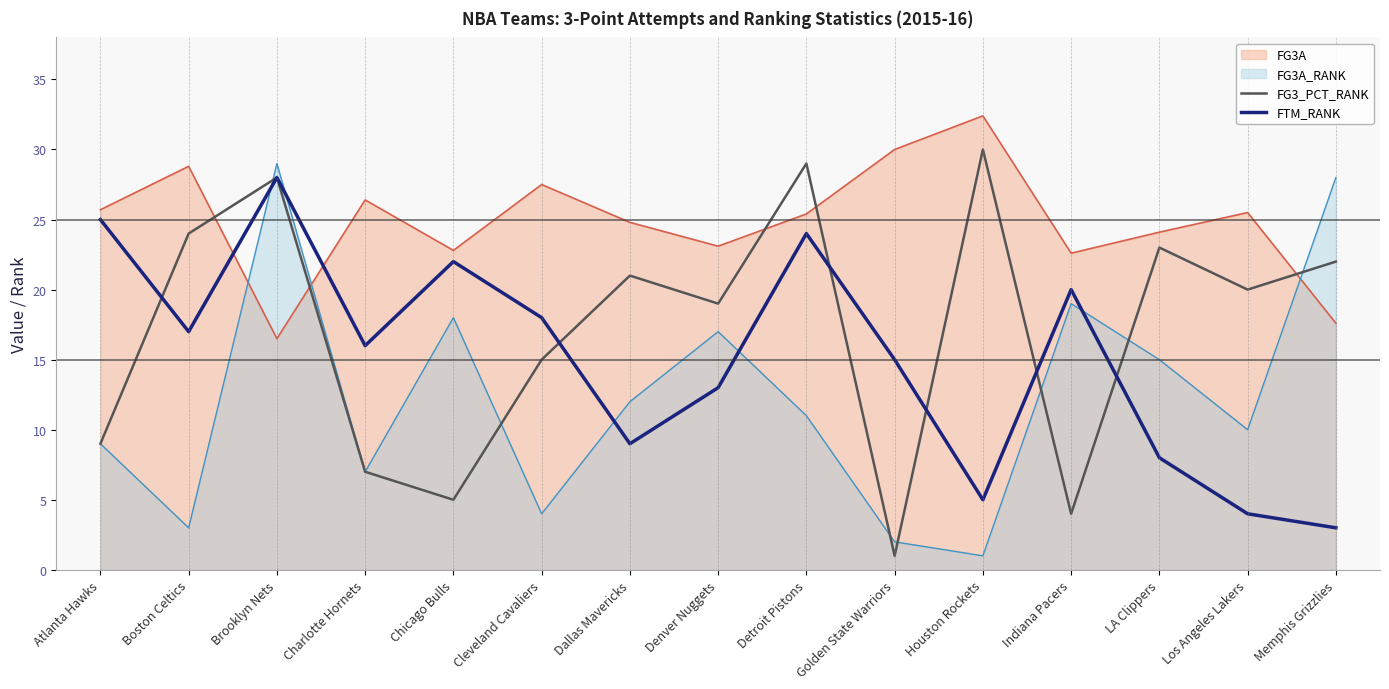

What is the label of the 10th point from the right?

Cleveland Cavaliers